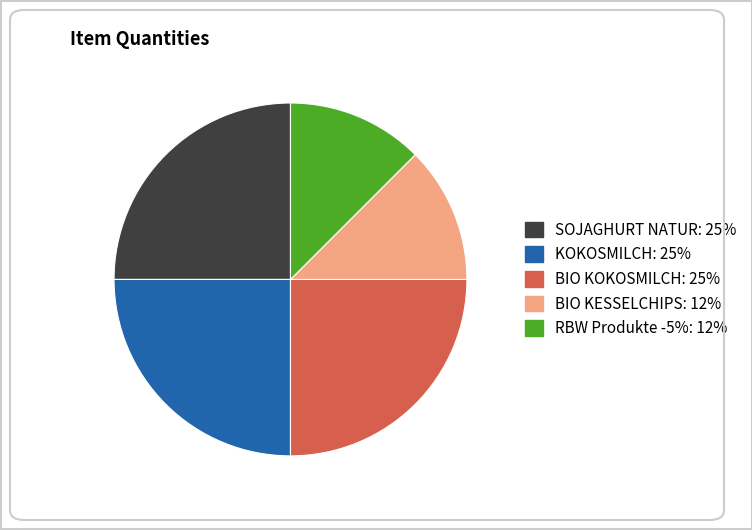

Is the sum of RBW Produkte -5% and BIO KOKOSMILCH greater than half?

No